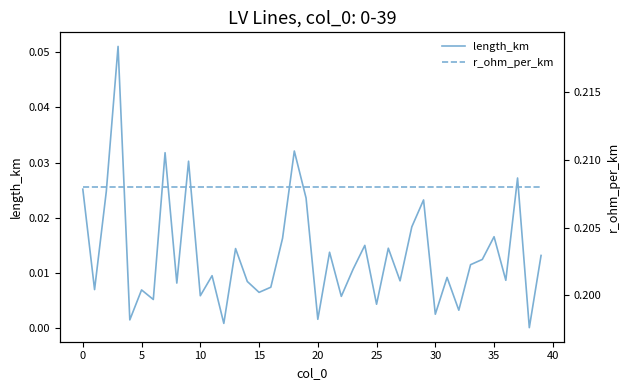

What is the maximum value shown in the chart?

0.2